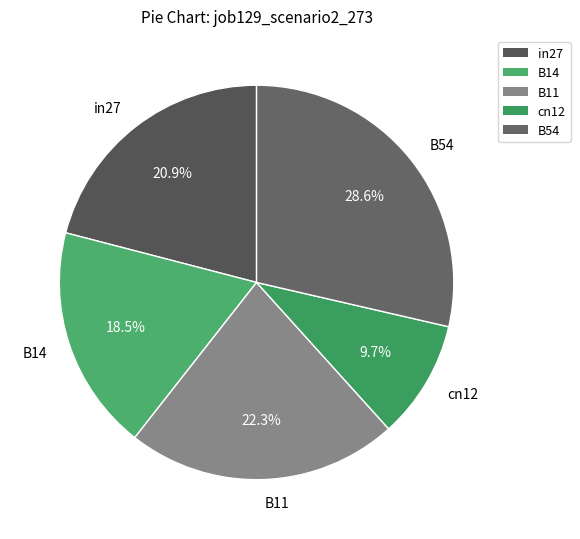

Which has a higher value, B11 or B14?

B11